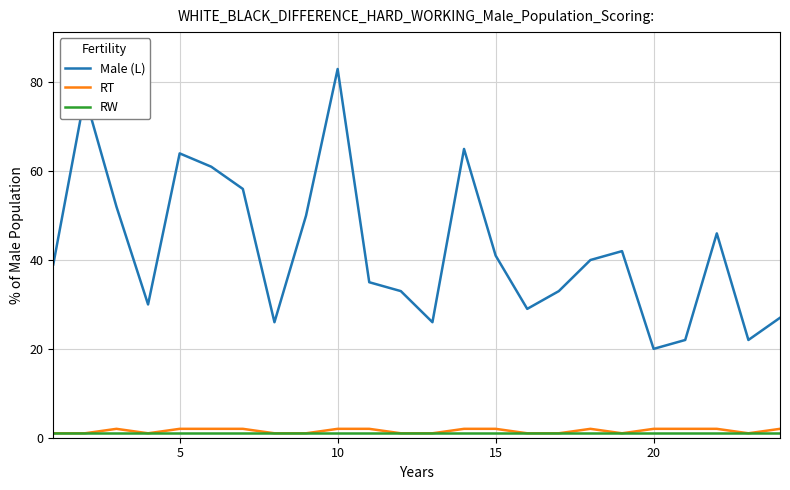

Which series has the largest range (max minus min)?

Male (L)